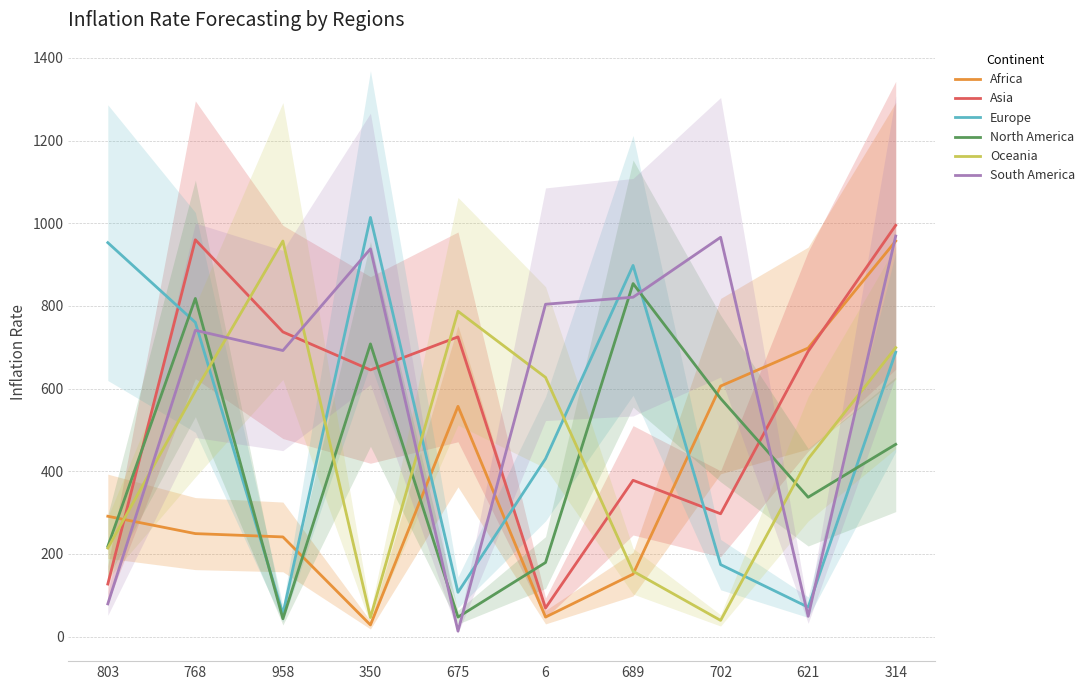

True or false: South America has a value of 969 at 314.

True